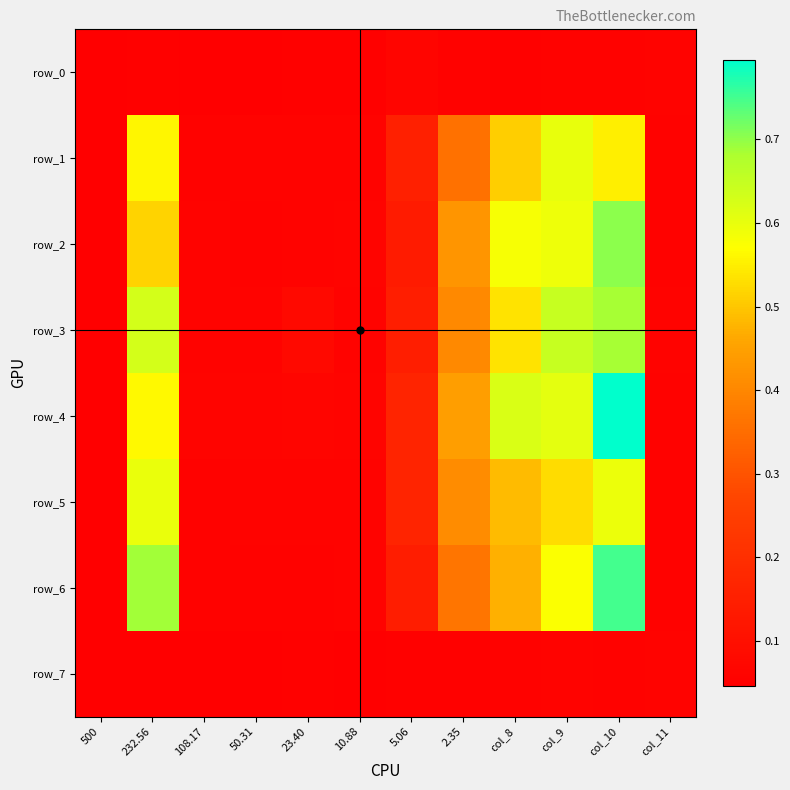

Is it true that row_2 equals 0.3 at col_10?

False